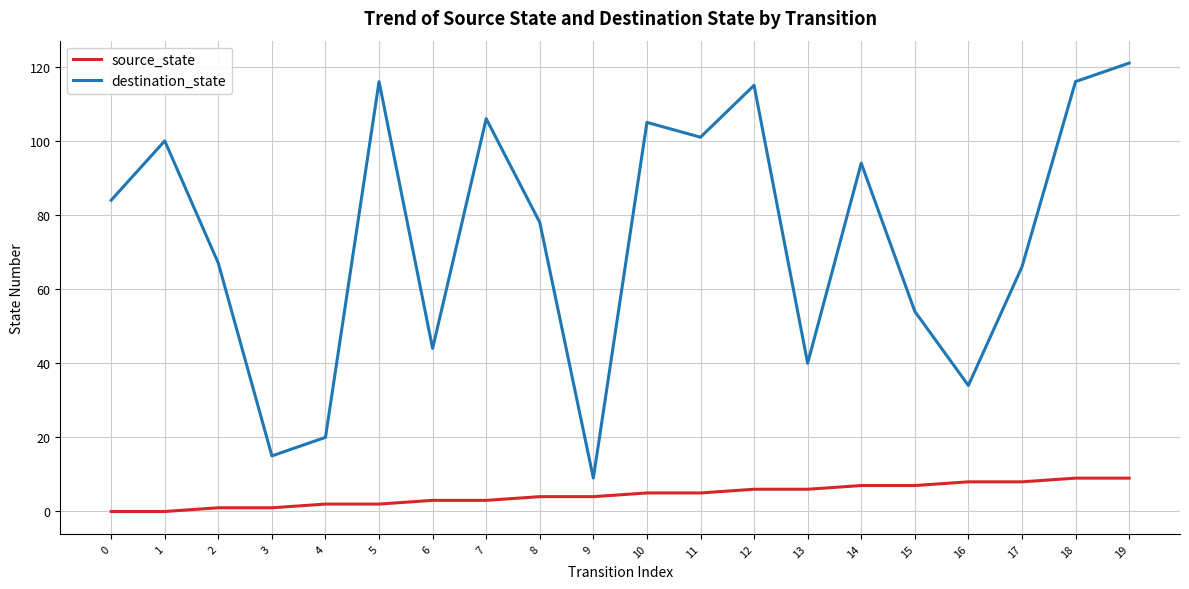

What is the difference between the maximum and minimum values in the destination_state series?

112